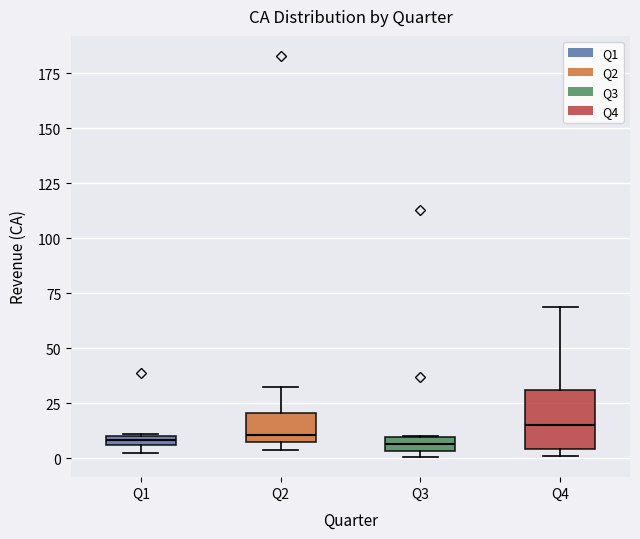

Where is the upper edge of the box for Q3 on the y-axis? The values are not printed on the chart, so give them approximately, as read against the axis.

10